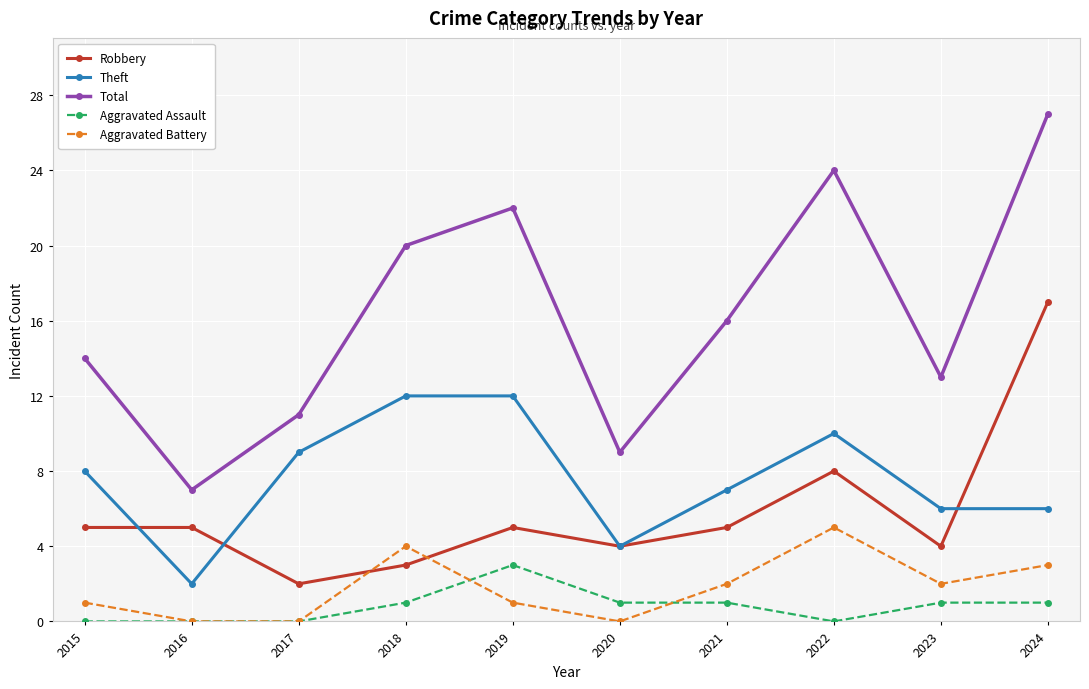

What is the sum of all Aggravated Assault values?

8